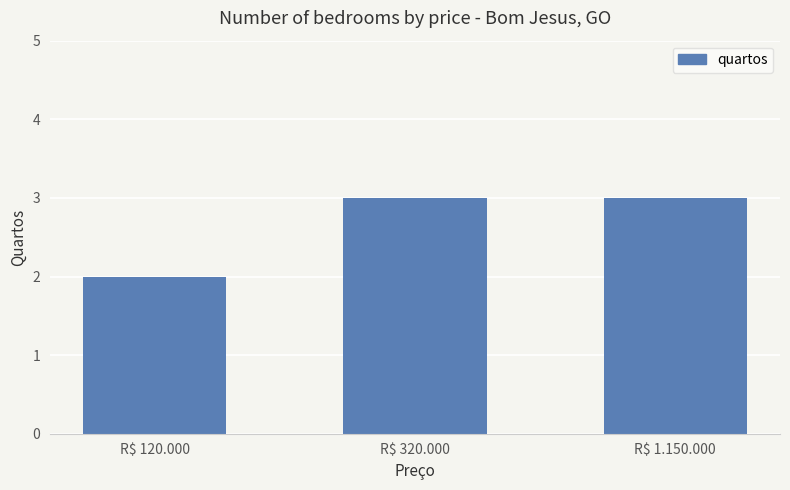

What is the maximum value shown in the chart?

3